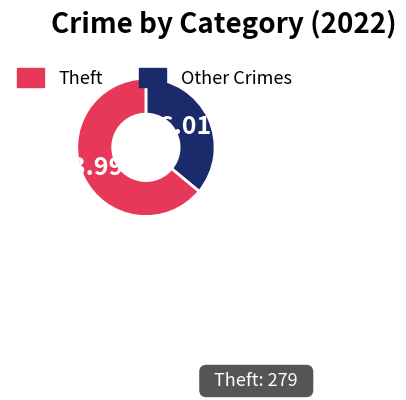

Is there a majority slice in this chart?

Yes